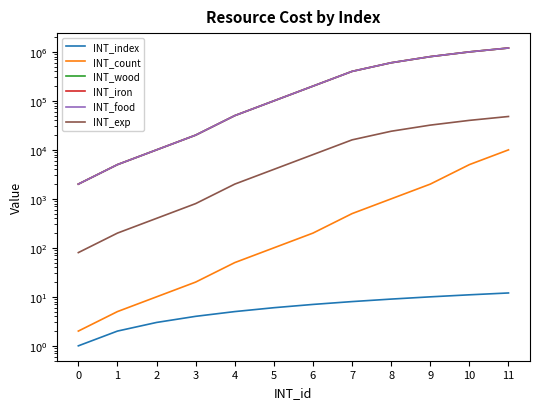

Which series changed the most between 3 and 8?

INT_wood